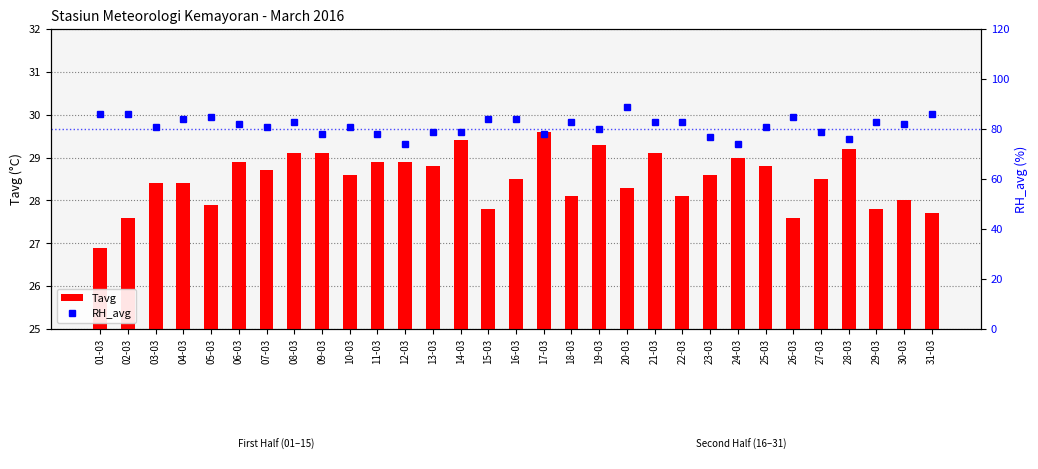

What is the label of the 13th bar from the left?

13-03